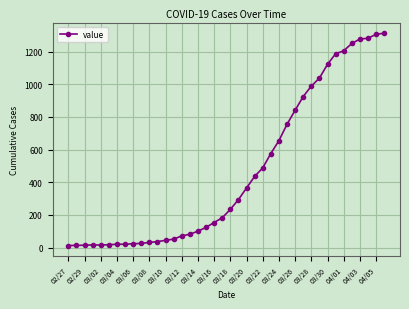

What is the average value?

465